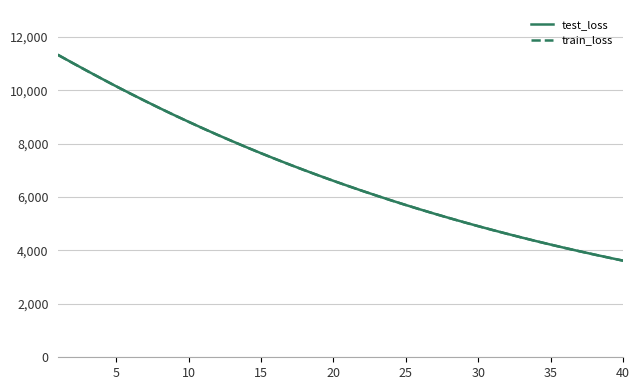

How many lines are shown in the chart?

2